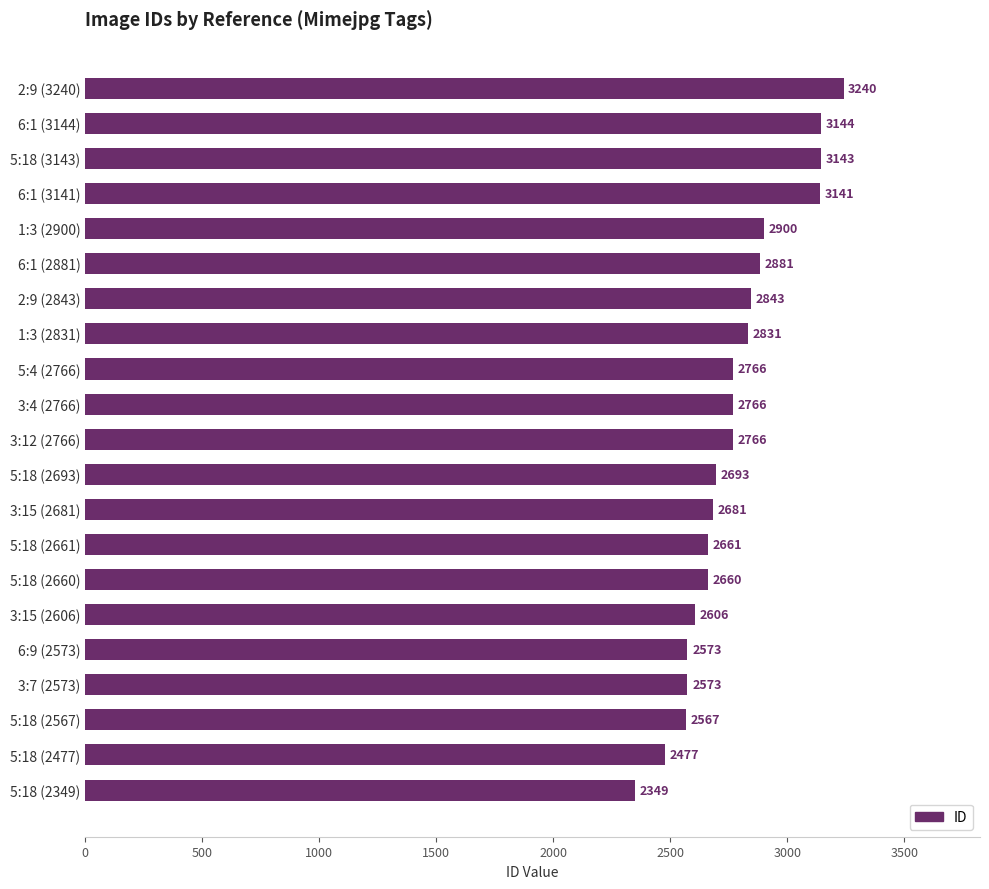

Count the number of data series in this chart.

1